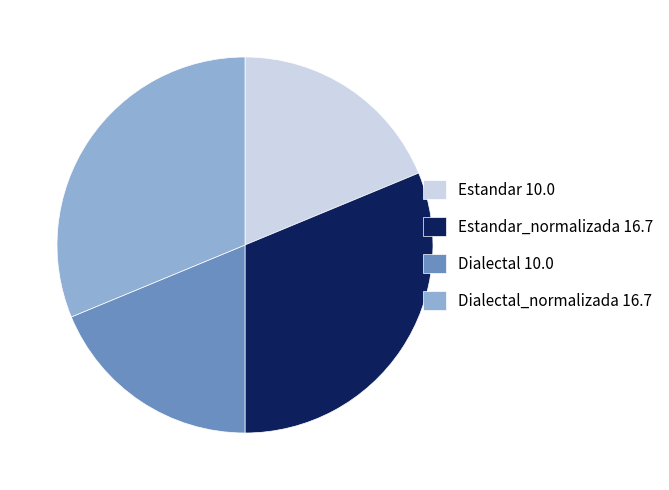

Does any single category account for the majority?

No